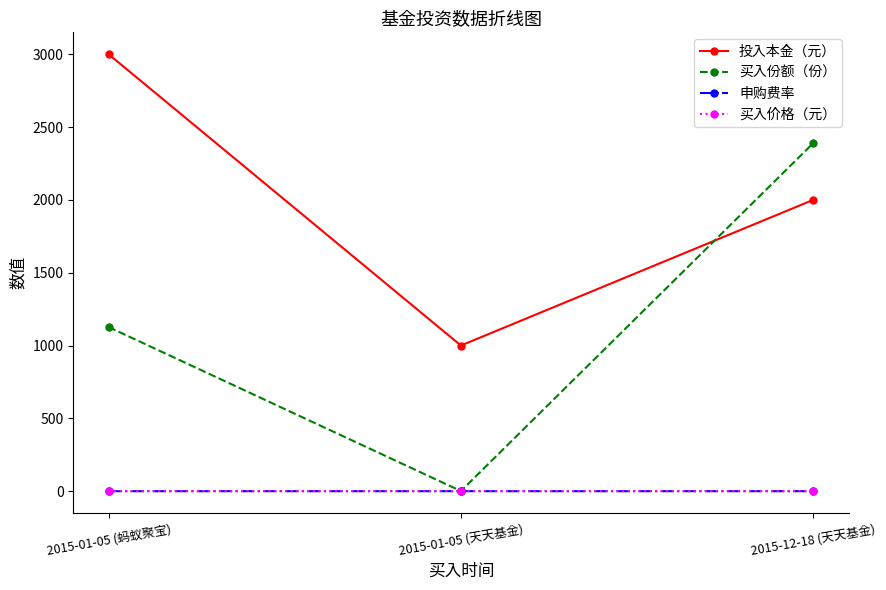

Between 2015-01-05 (天天基金) and 2015-12-18 (天天基金), which series saw the biggest shift?

买入份额（份）